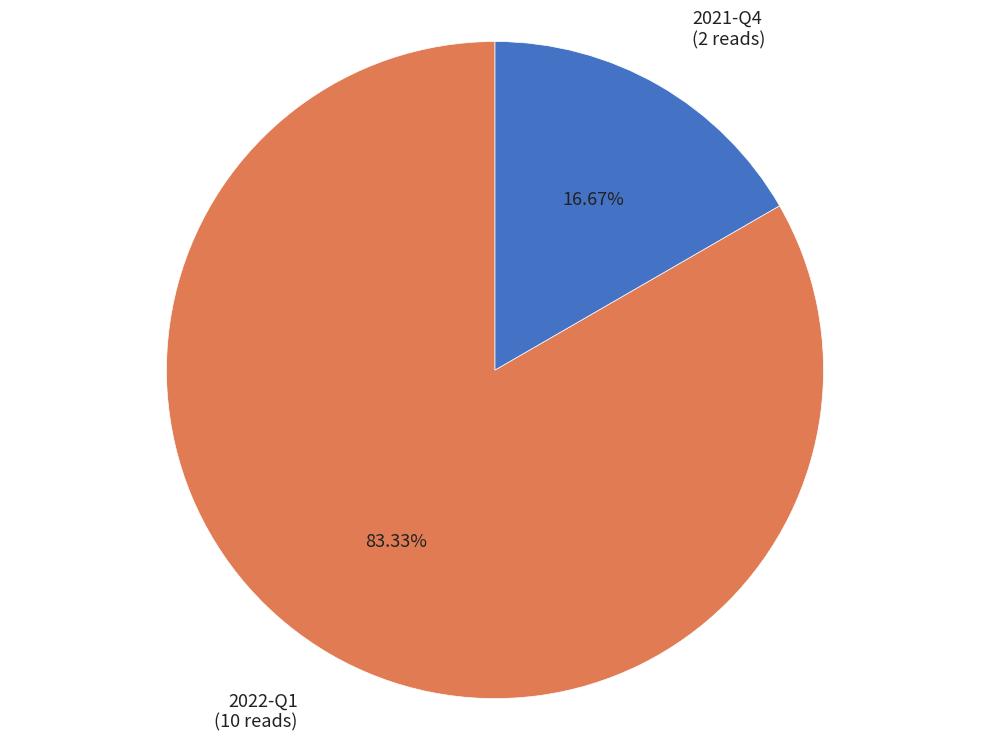

How many segments does this pie chart have?

2